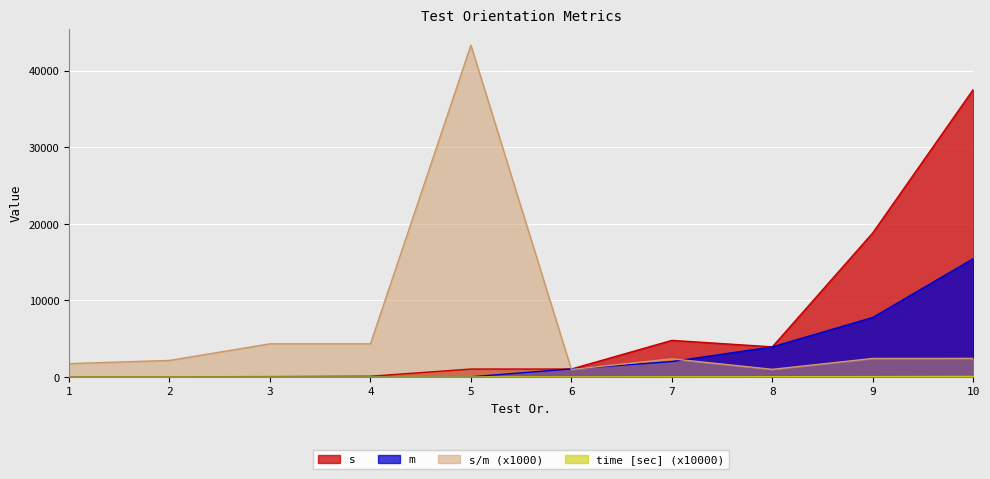

At which category does s/m reach its first local valley?

6